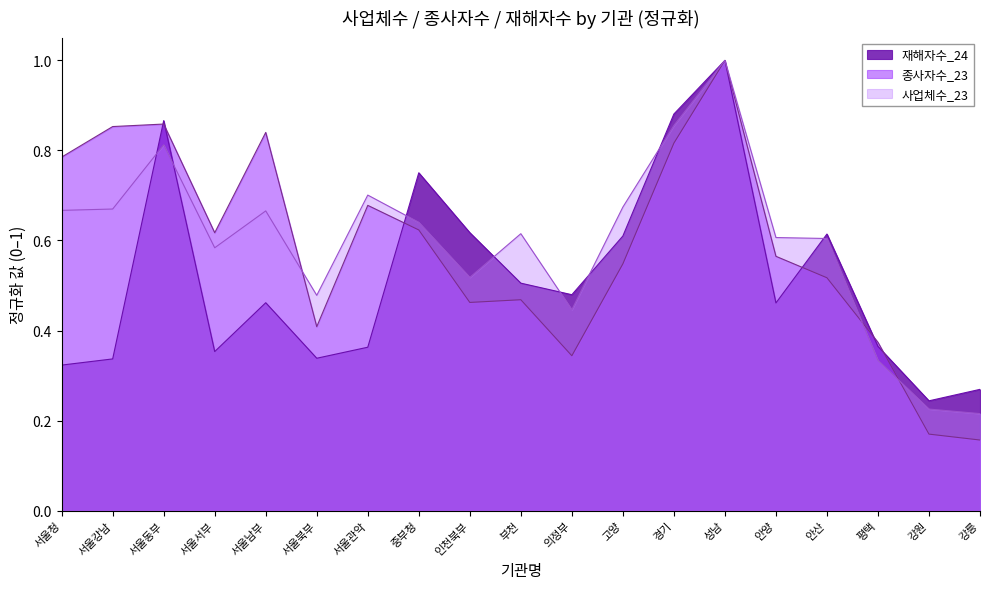

What is the minimum value shown in the chart?

0.2